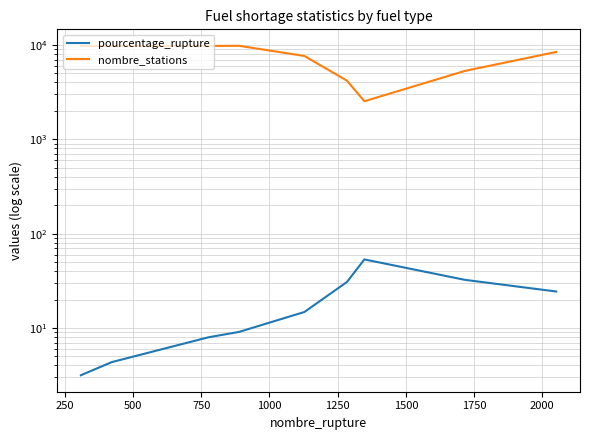

True or false: nombre_stations and pourcentage_rupture intersect in this chart.

False